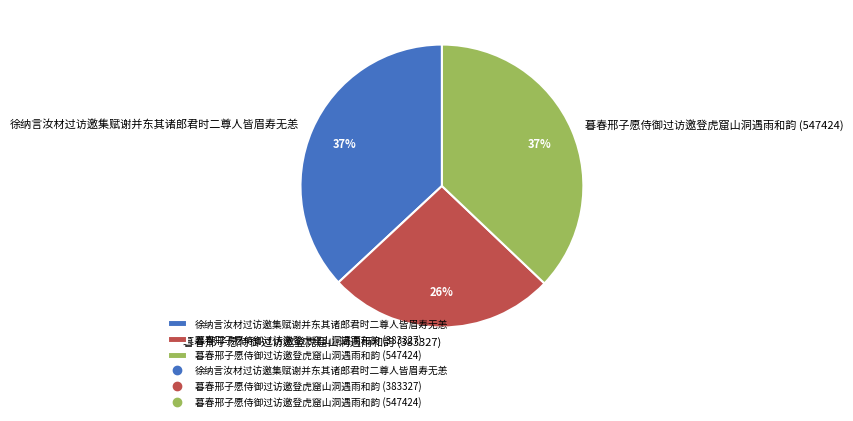

Is there any slice that represents more than half of the pie?

No